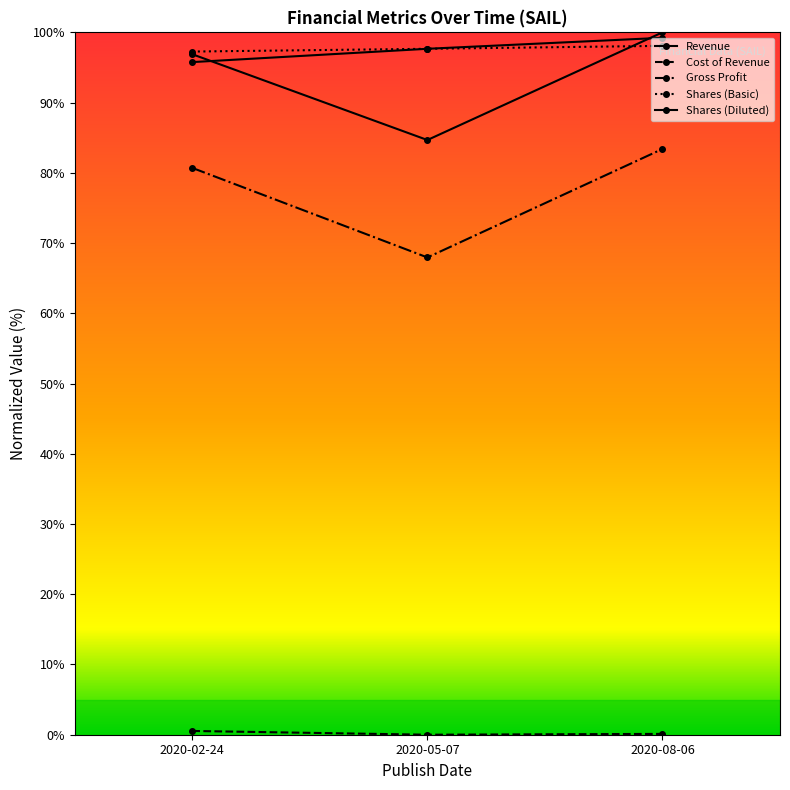

Reading right to left, extract all data points from this chart.

Revenue: 100.0	84.7	96.9
Cost of Revenue: 0.1	0.0	0.5
Gross Profit: 83.4	68.0	80.7
Shares (Basic): 98.1	97.7	97.3
Shares (Diluted): 99.2	97.7	95.8